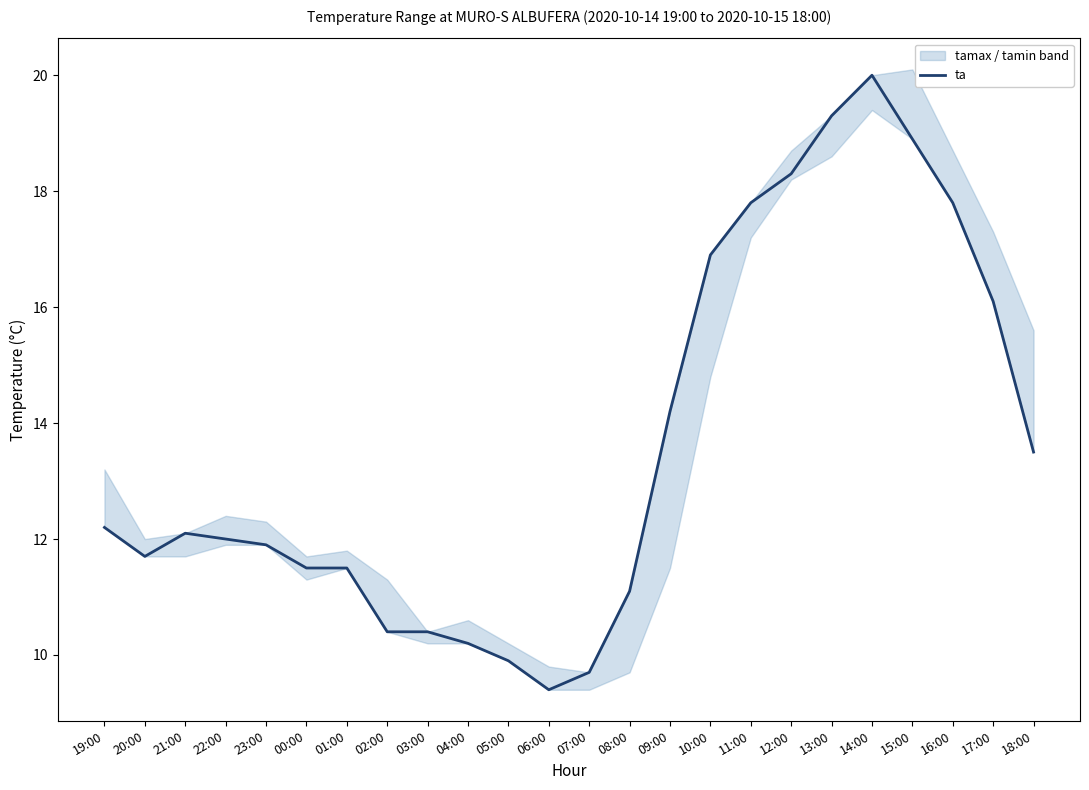

Reading left to right, what are all the values shown in this chart?

19:00=12.2	20:00=11.7	21:00=12.1	22:00=12.0	23:00=11.9	00:00=11.5	01:00=11.5	02:00=10.4	03:00=10.4	04:00=10.2	05:00=9.9	06:00=9.4	07:00=9.7	08:00=11.1	09:00=14.2	10:00=16.9	11:00=17.8	12:00=18.3	13:00=19.3	14:00=20.0	15:00=18.9	16:00=17.8	17:00=16.1	18:00=13.5